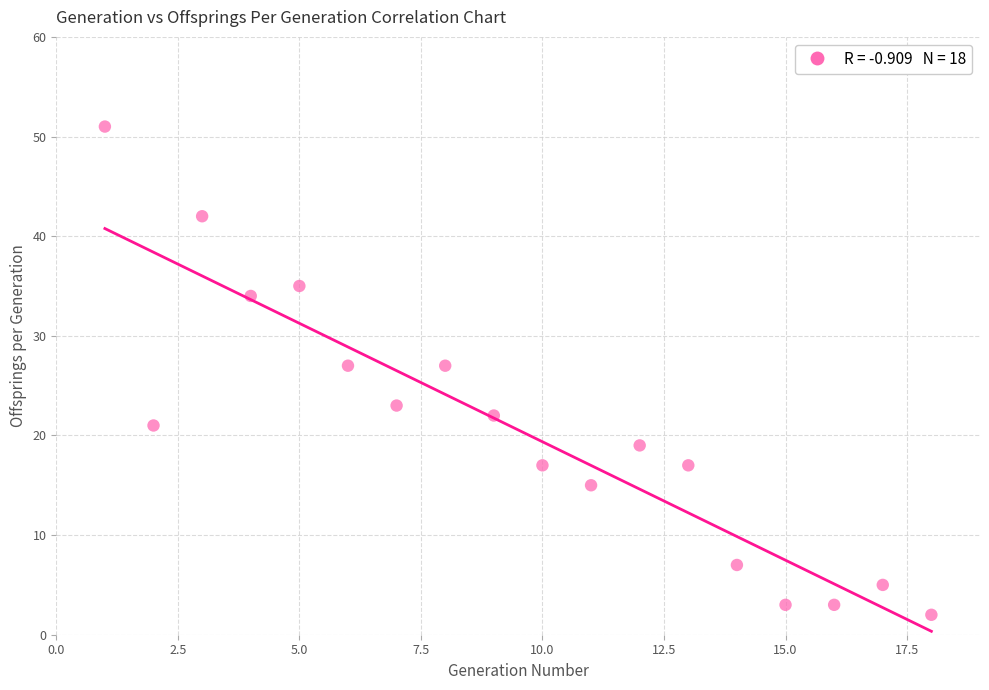

What is the range of Y values (max minus min)?

49